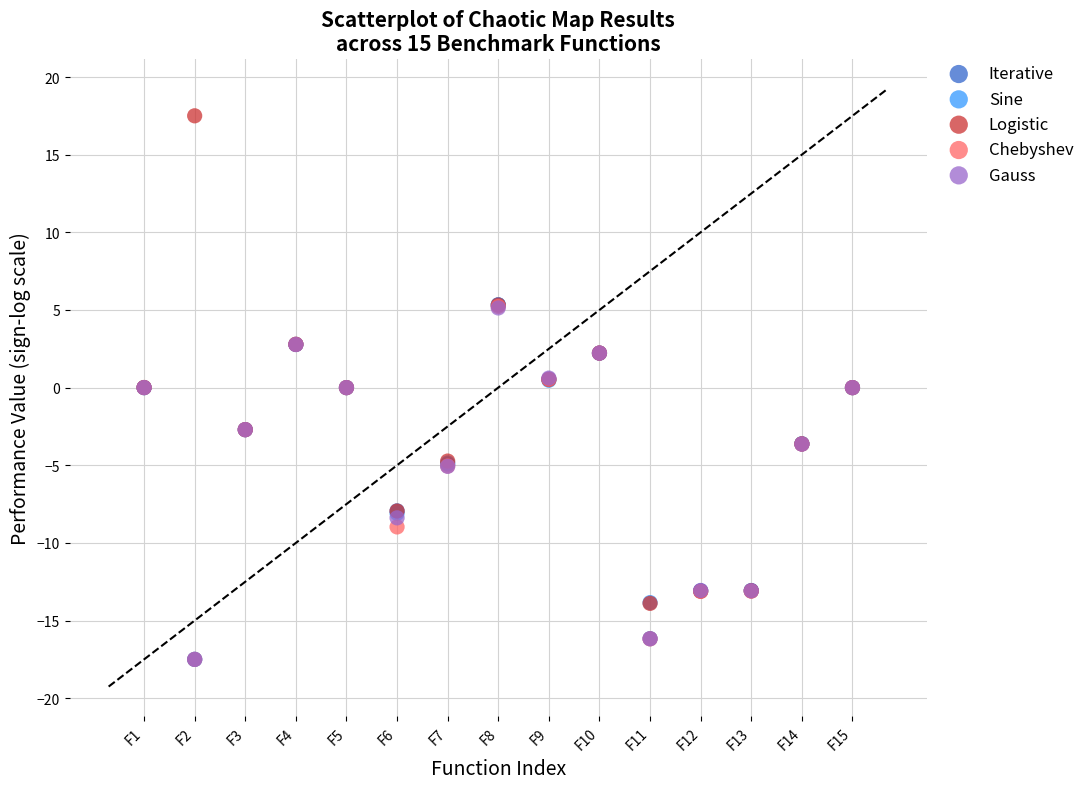

Which series contains the highest Y value?

Logistic